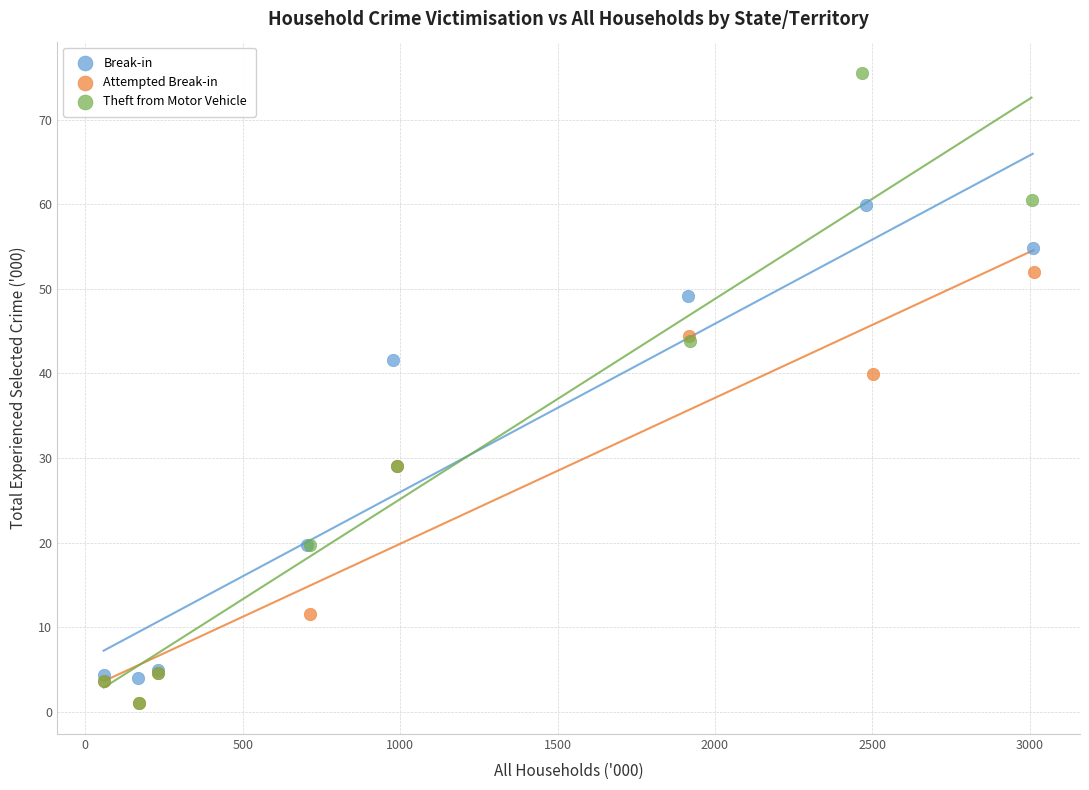

Which series contains the highest Y value?

Theft from Motor Vehicle